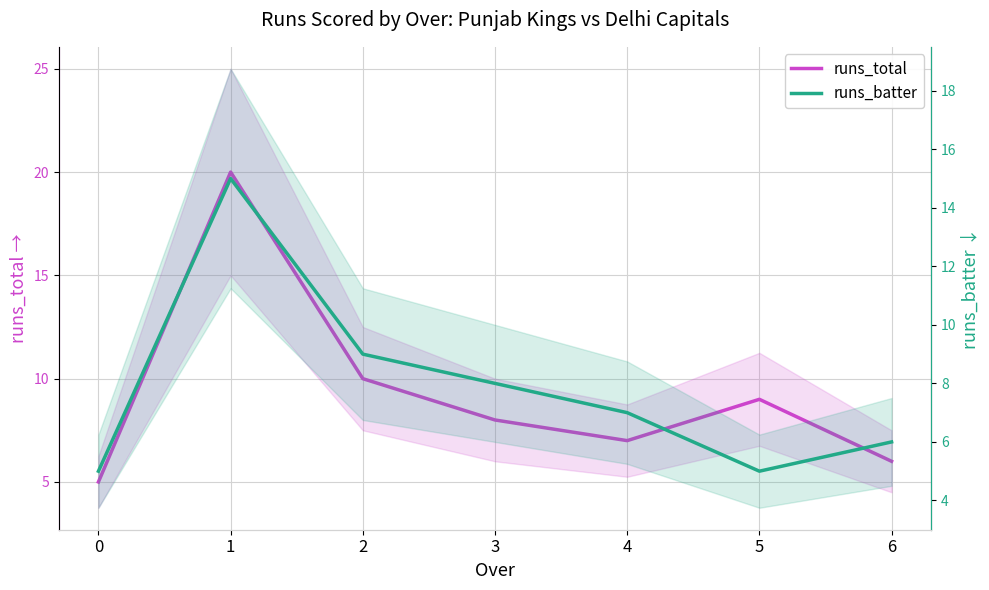

What is the difference between the second highest and minimum values in the runs_batter series?

4